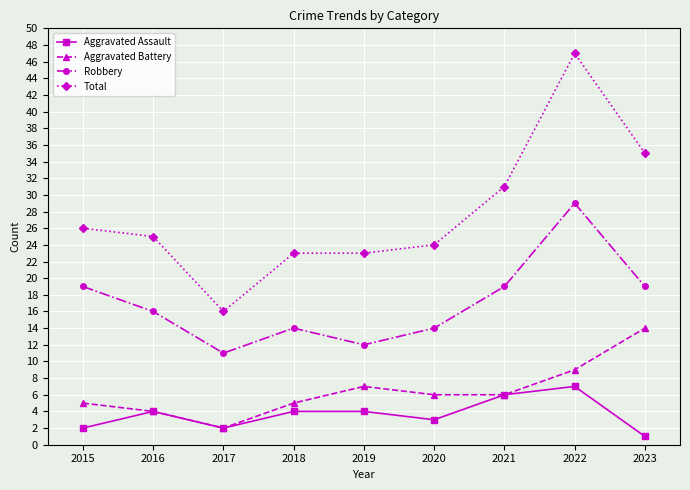

True or false: Total and Robbery cross at least once.

False